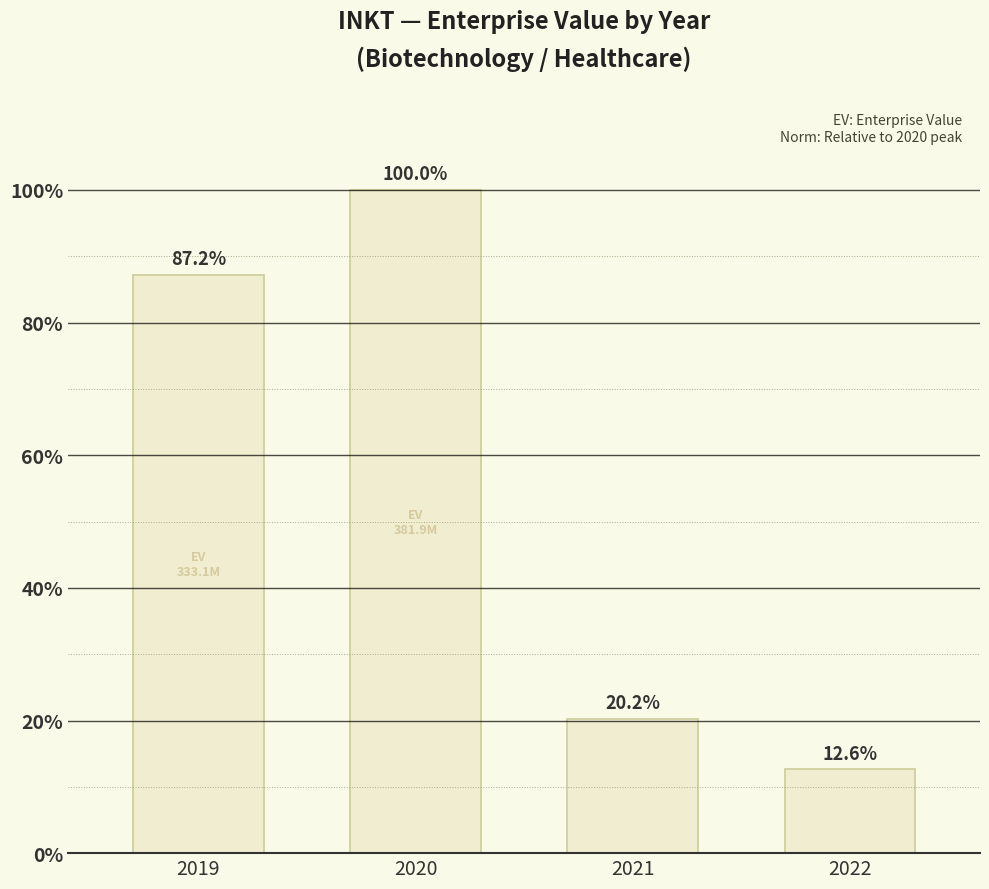

At which category does the chart reach its minimum across all series?

2022